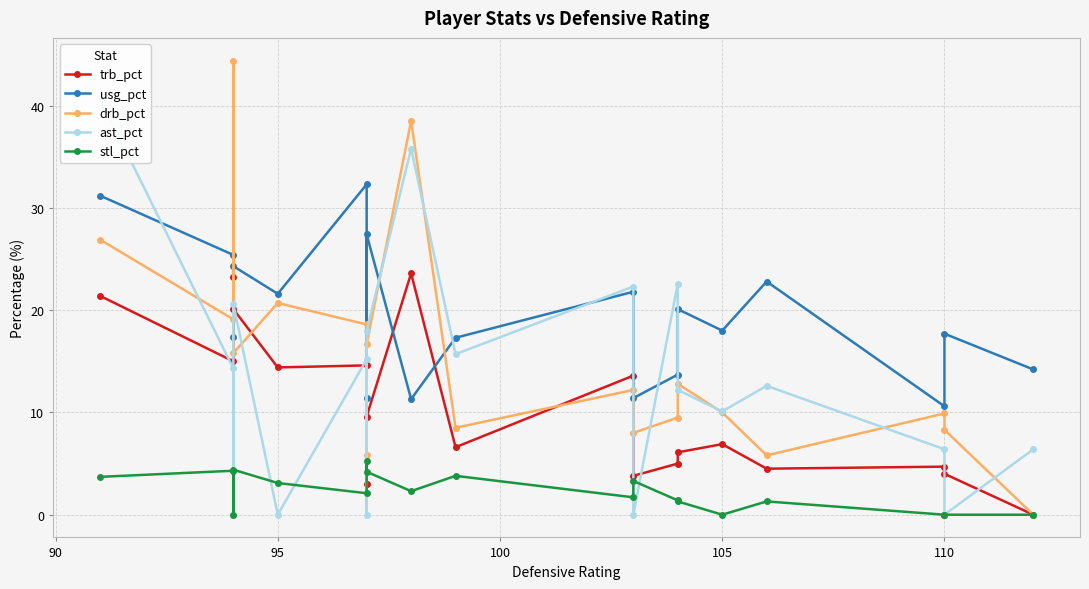

Is the value of ast_pct at 105 greater than the value of usg_pct at 110?

No